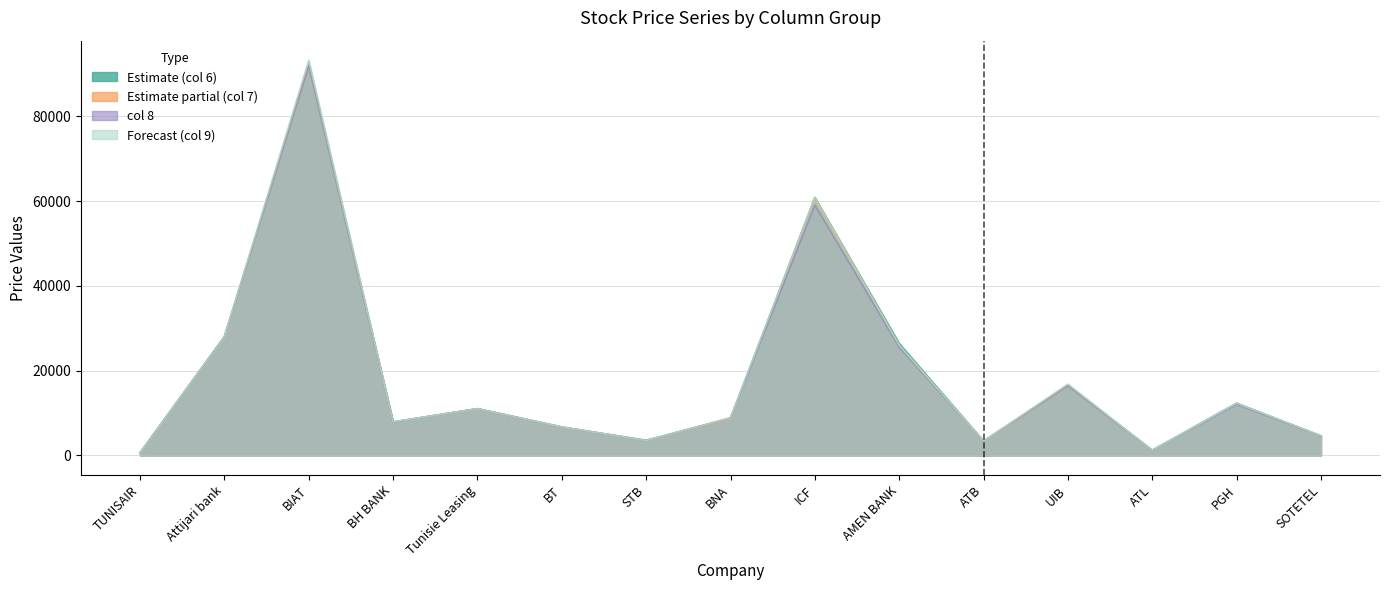

What is the total value across all series at PGH?

48880